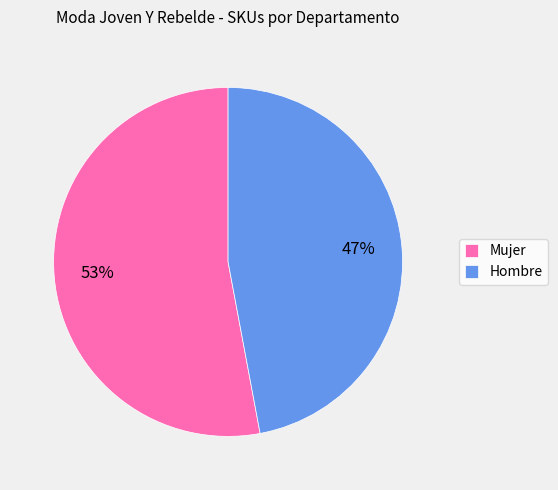

Between Hombre and Mujer, which is larger?

Mujer